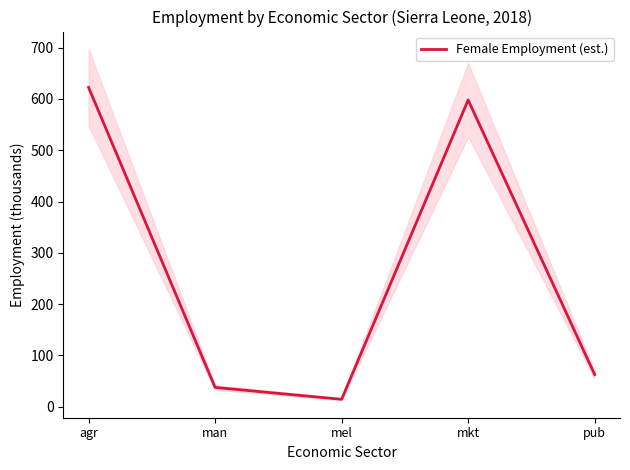

Approximately how many times larger is the value at man compared to pub?

0.6